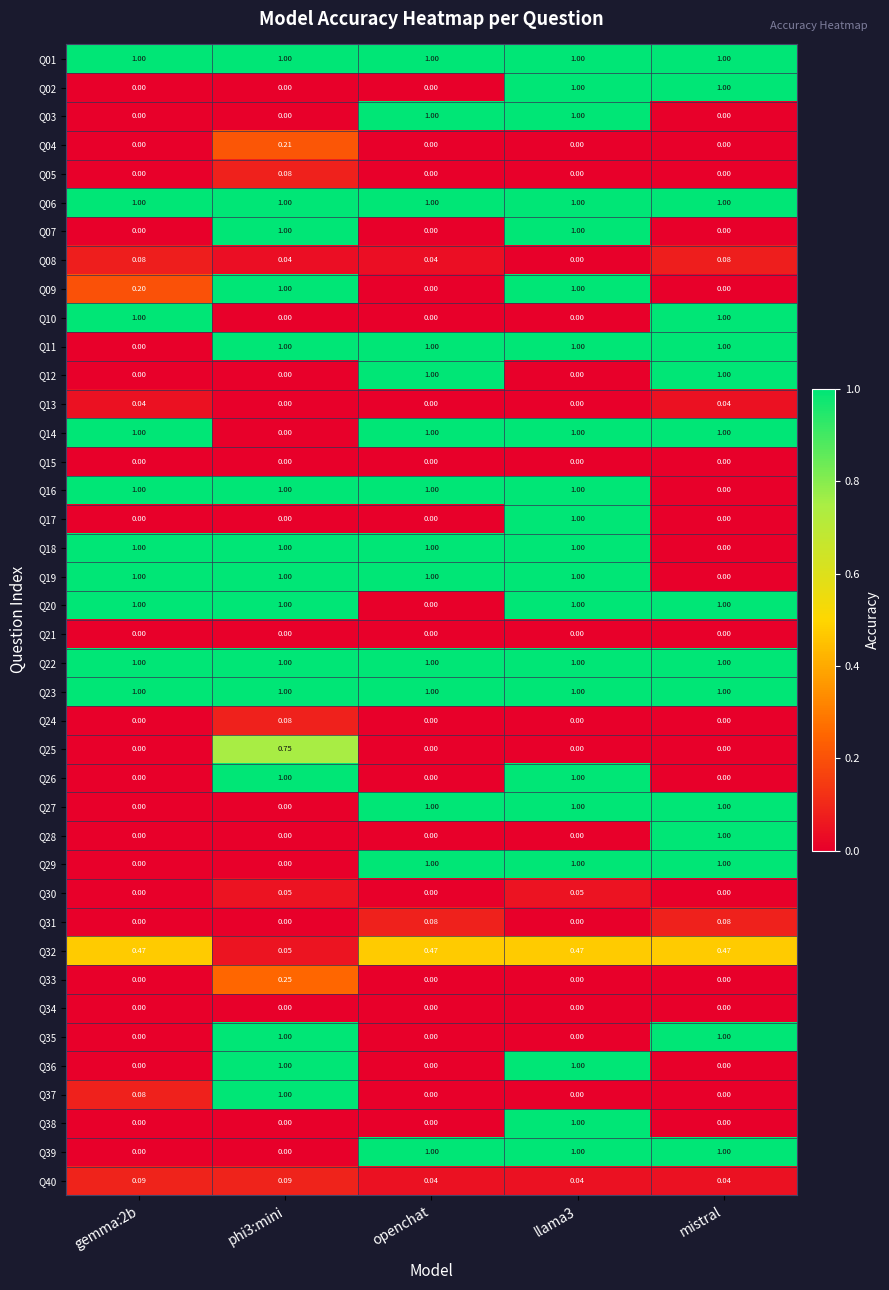

List the series in order of their peak value, lowest first.

Q15, Q21, Q34, Q13, Q30, Q08, Q05, Q24, Q31, Q40, Q04, Q33, Q32, Q25, Q01, Q02, Q03, Q06, Q07, Q09, Q10, Q11, Q12, Q14, Q16, Q17, Q18, Q19, Q20, Q22, Q23, Q26, Q27, Q28, Q29, Q35, Q36, Q37, Q38, Q39